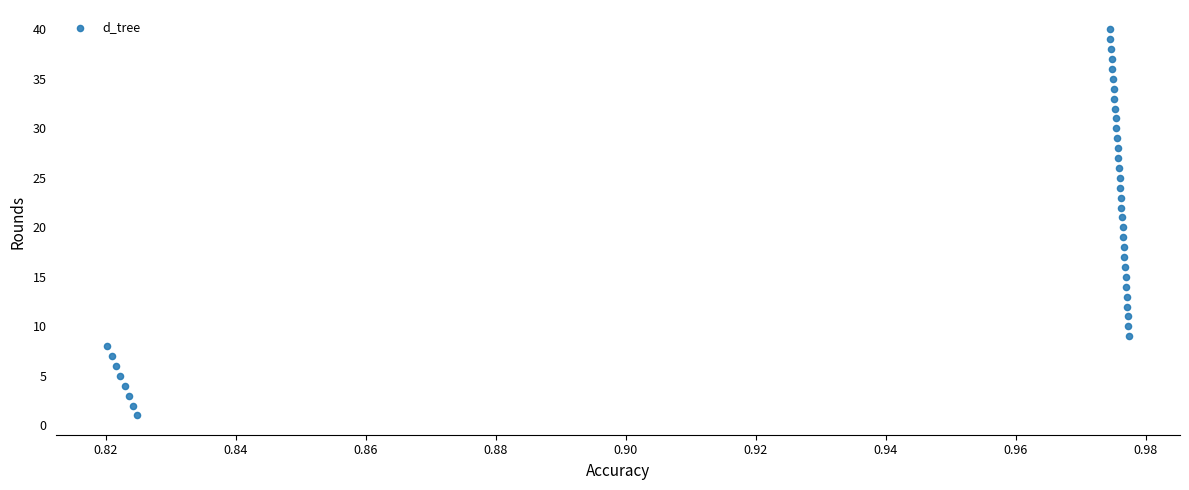

What is the range of Y values (max minus min)?

39